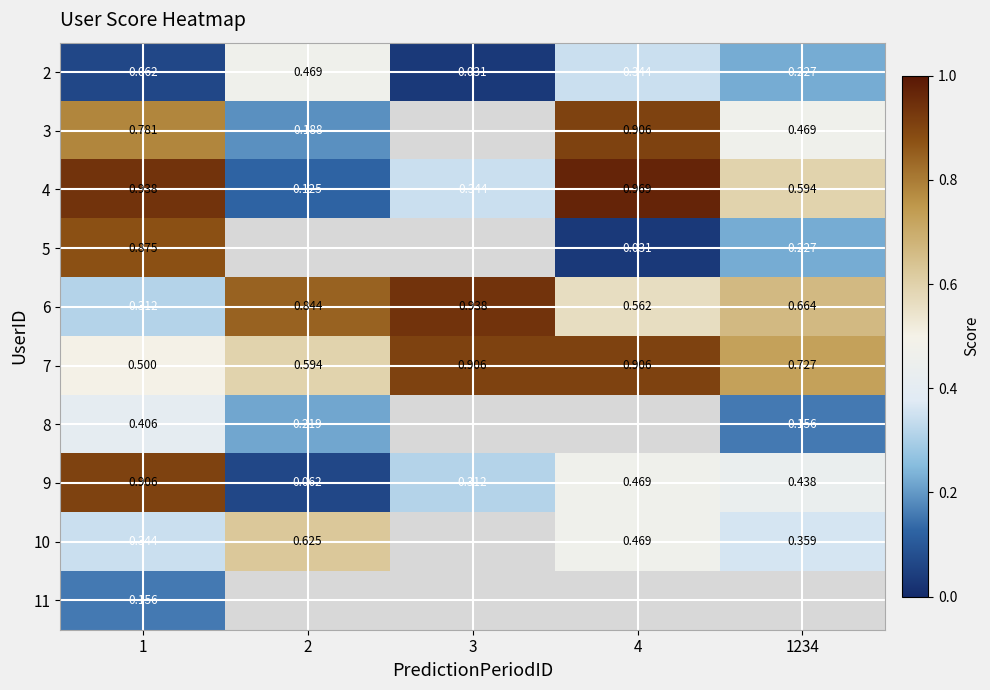

Is the value of 9 at 1 greater than the value of 6 at 1?

Yes